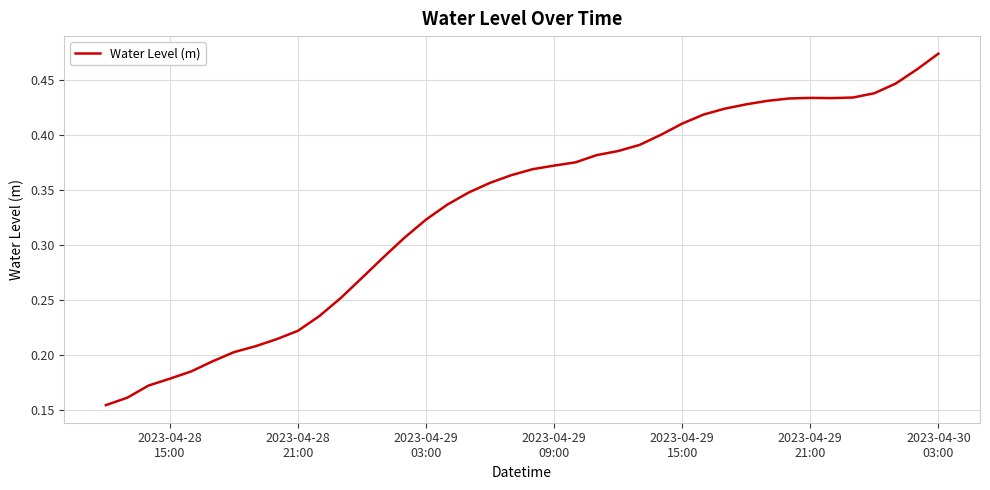

Does the chart have visible grid lines?

Yes